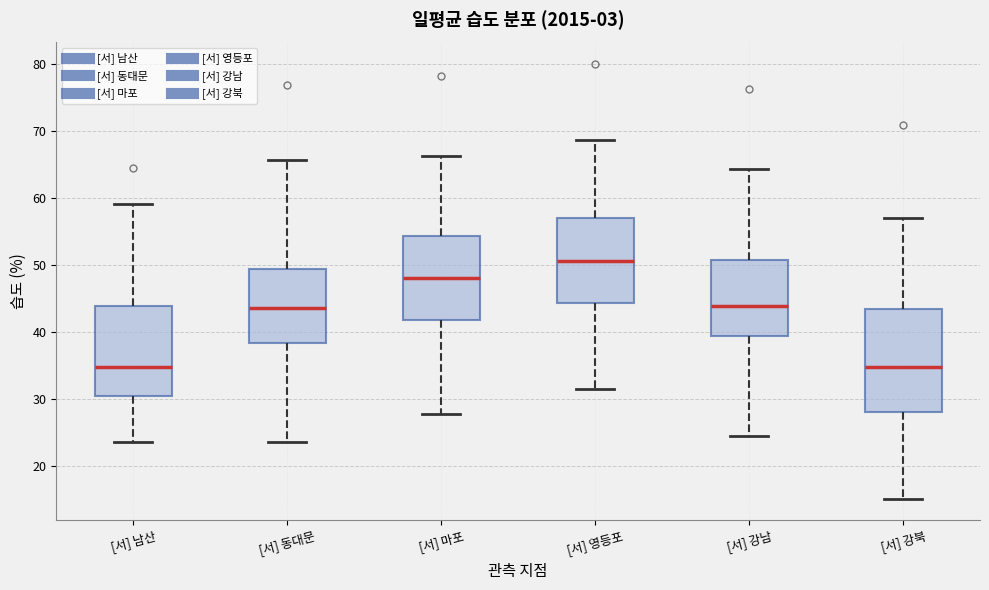

Where is the lower edge of the box for [서] 마포 on the y-axis? The values are not printed on the chart, so give them approximately, as read against the axis.

42